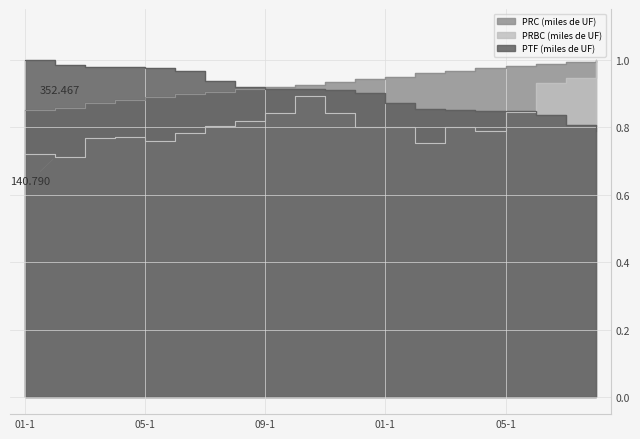

True or false: PRBC (miles de UF) and PRC (miles de UF) intersect in this chart.

False